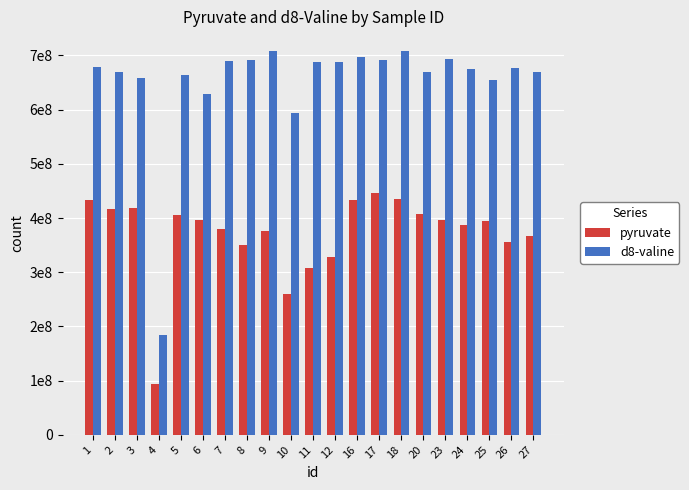

Reading right to left, list all the values displayed in this chart.

pyruvate: 366000000	356000000	395000000	387000000	396000000	408000000	435000000	446000000	433000000	328000000	307000000	259000000	376000000	351000000	379000000	397000000	405000000	92903981	418000000	417000000	434000000
d8-valine: 669000000	677000000	654000000	675000000	693000000	669000000	708000000	692000000	698000000	688000000	687000000	594000000	709000000	691000000	689000000	628000000	663000000	185000000	659000000	669000000	679000000